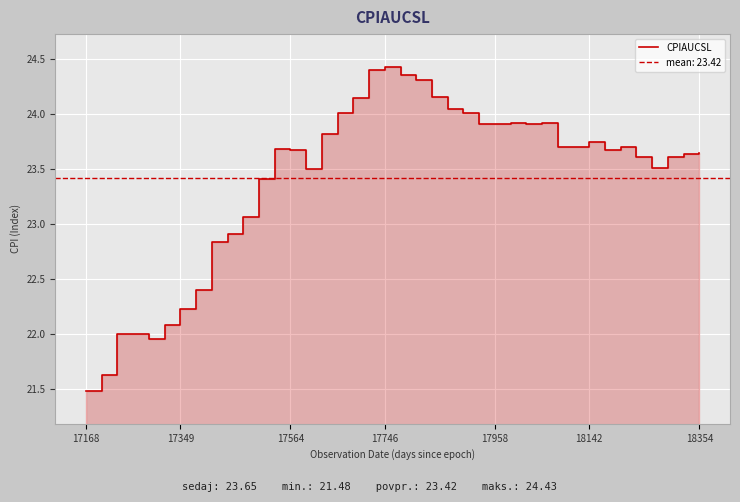

What is the value of the 21st point from the left?

24.4